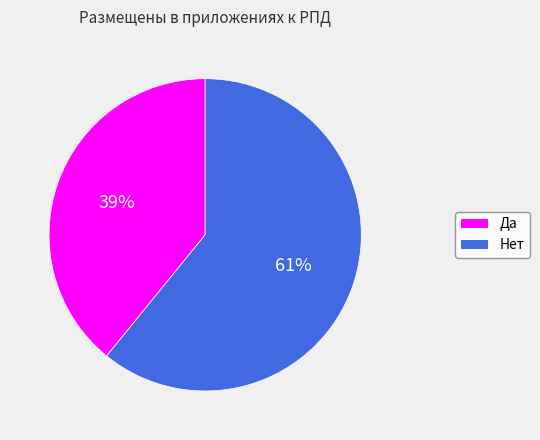

Which category has the biggest portion of the pie?

Нет